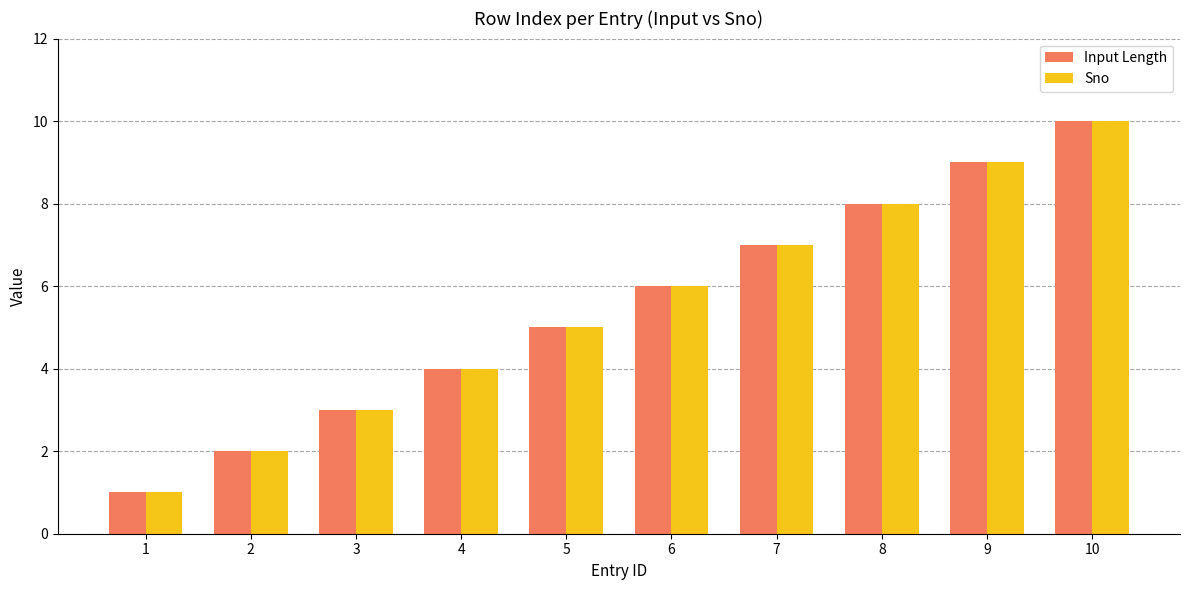

What is the total value across all series at 6?

12